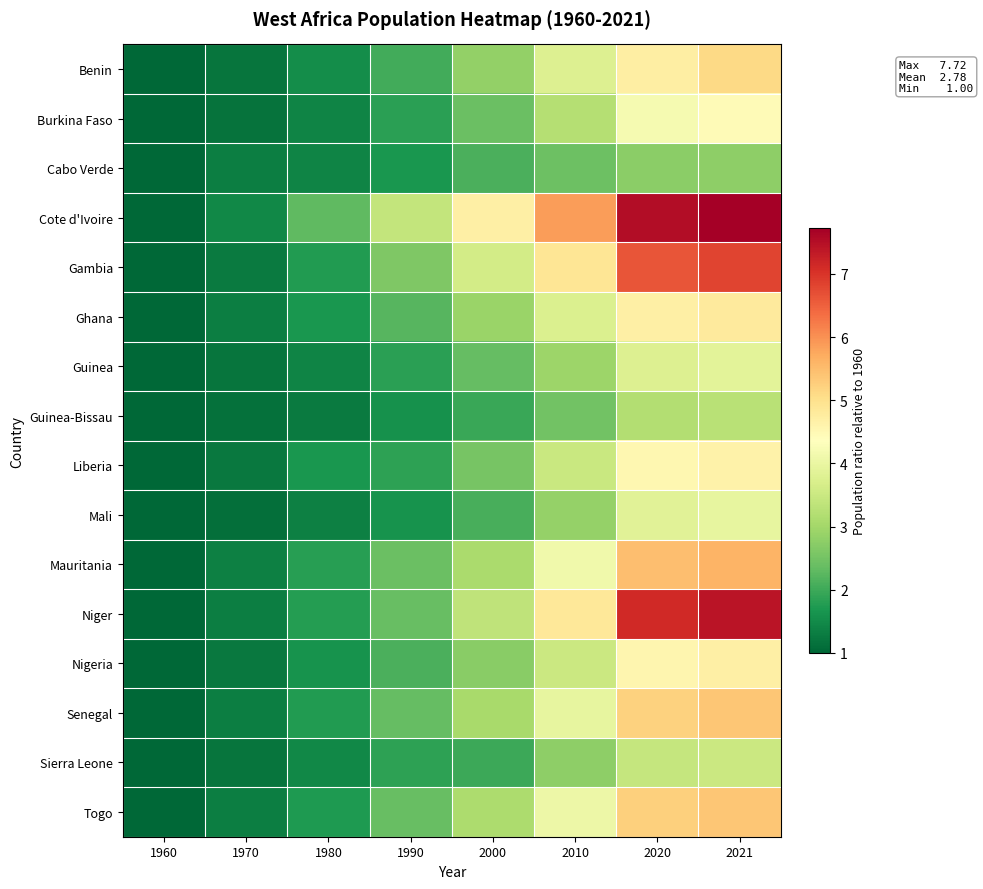

Reading left to right, what are all the values shown in this chart?

Benin: 1960=1.0	1970=1.2	1980=1.5	1990=2.0	2000=2.8	2010=3.8	2020=4.7	2021=5.1
Burkina Faso: 1960=1.0	1970=1.2	1980=1.4	1990=1.8	2000=2.4	2010=3.2	2020=4.2	2021=4.5
Cabo Verde: 1960=1.0	1970=1.3	1980=1.4	1990=1.7	2000=2.1	2010=2.4	2020=2.8	2021=2.8
Cote d'Ivoire: 1960=1.0	1970=1.5	1980=2.3	1990=3.4	2000=4.7	2010=5.9	2020=7.5	2021=7.7
Gambia: 1960=1.0	1970=1.3	1980=1.7	1990=2.6	2000=3.6	2010=4.9	2020=6.6	2021=6.8
Ghana: 1960=1.0	1970=1.3	1980=1.7	1990=2.2	2000=2.9	2010=3.7	2020=4.7	2021=4.8
Guinea: 1960=1.0	1970=1.2	1980=1.4	1990=1.8	2000=2.4	2010=2.9	2020=3.8	2021=3.9
Guinea-Bissau: 1960=1.0	1970=1.1	1980=1.3	1990=1.6	2000=1.9	2010=2.5	2020=3.2	2021=3.3
Liberia: 1960=1.0	1970=1.3	1980=1.7	1990=1.9	2000=2.5	2010=3.5	2020=4.5	2021=4.6
Mali: 1960=1.0	1970=1.1	1980=1.3	1990=1.6	2000=2.1	2010=2.9	2020=3.8	2021=4.0
Mauritania: 1960=1.0	1970=1.3	1980=1.8	1990=2.4	2000=3.1	2010=4.1	2020=5.5	2021=5.6
Niger: 1960=1.0	1970=1.3	1980=1.8	1990=2.4	2000=3.3	2010=4.9	2020=7.1	2021=7.4
Nigeria: 1960=1.0	1970=1.2	1980=1.6	1990=2.1	2000=2.7	2010=3.5	2020=4.6	2021=4.7
Senegal: 1960=1.0	1970=1.3	1980=1.7	1990=2.3	2000=3.1	2010=4.0	2020=5.2	2021=5.4
Sierra Leone: 1960=1.0	1970=1.2	1980=1.5	1990=1.9	2000=2.0	2010=2.8	2020=3.4	2021=3.5
Togo: 1960=1.0	1970=1.3	1980=1.7	1990=2.4	2000=3.1	2010=4.1	2020=5.2	2021=5.4